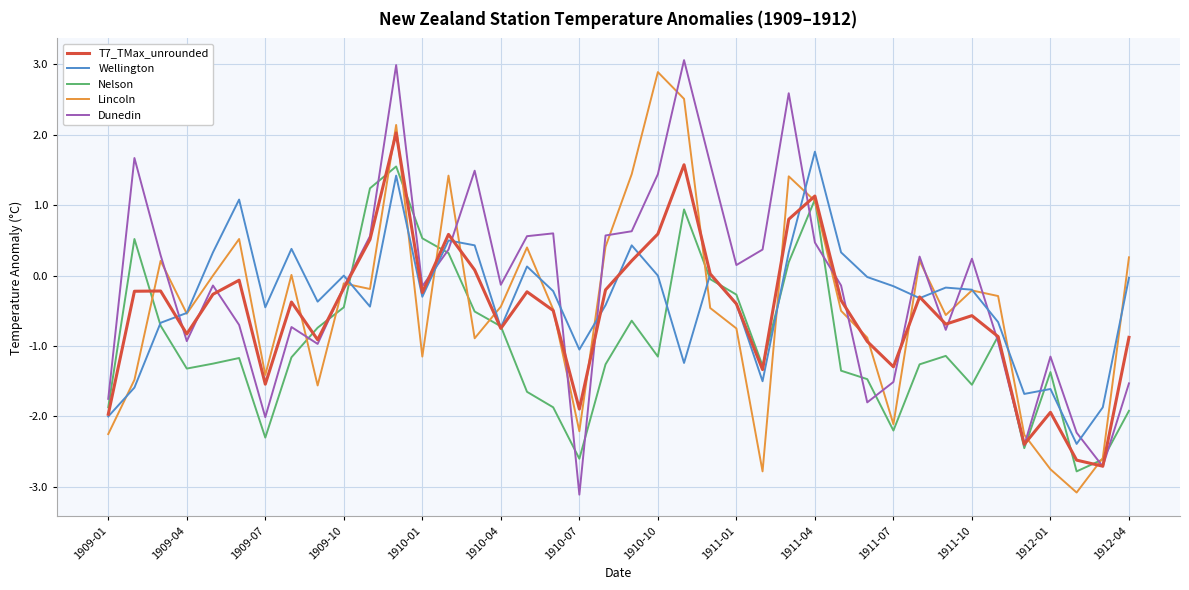

What is the difference between the second highest and minimum values in the Wellington series?

3.8